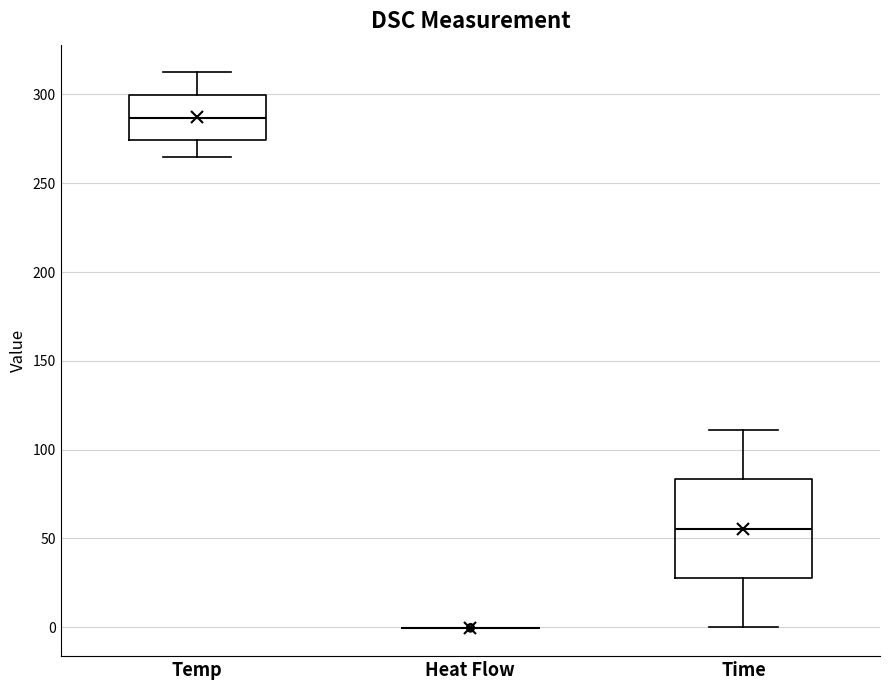

Reading left to right, read every box against the y-axis: the position of its median line, the range the box covers, and the ends of its whiskers. The values are not printed on the chart, so give them approximately, as read against the axis.

Temp: median 285, box 275 to 300, whiskers 265 to 310
Heat Flow: box collapsed to a line at 0, whiskers 0 to 0
Time: median 55, box 30 to 85, whiskers 0 to 110